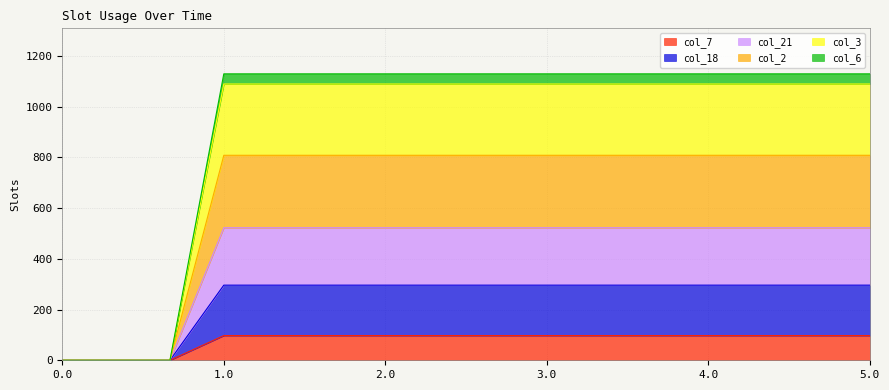

At which label does col_2 first exceed 296?

1.0